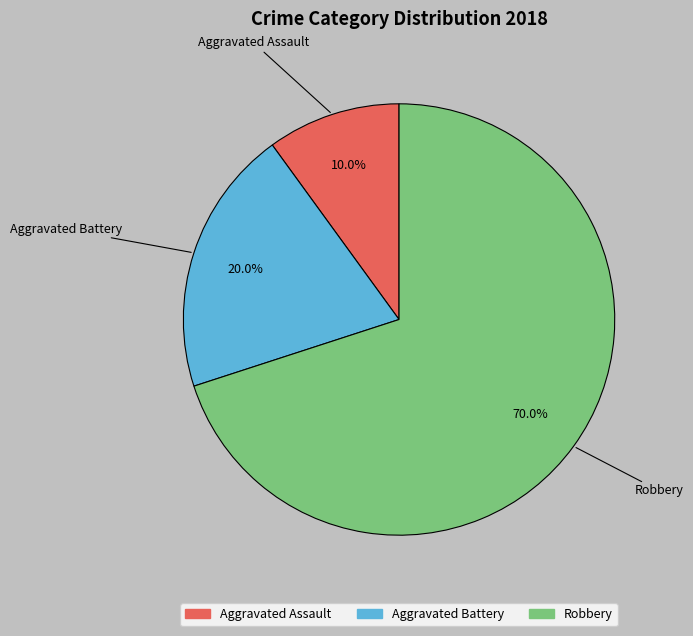

Is Aggravated Assault the majority of the pie?

No